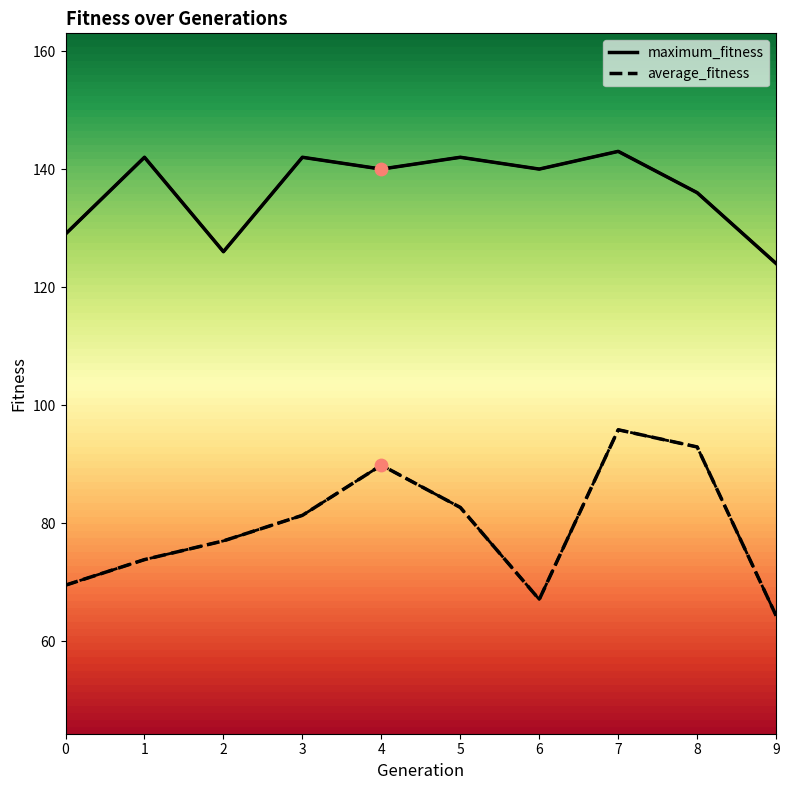

Which series has the largest total across all categories?

maximum_fitness